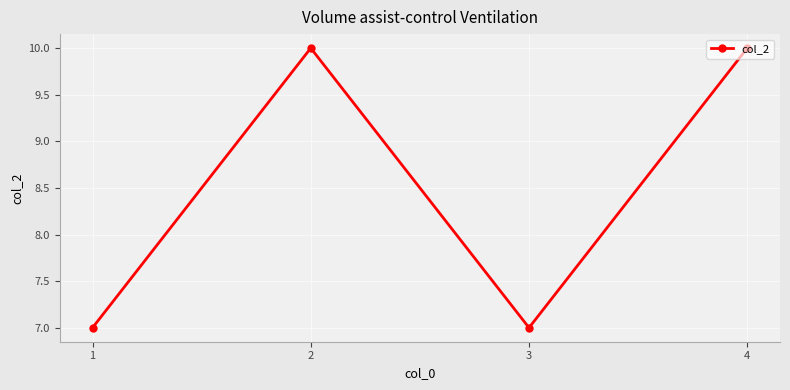

What is the value of the 3rd point from the left?

7